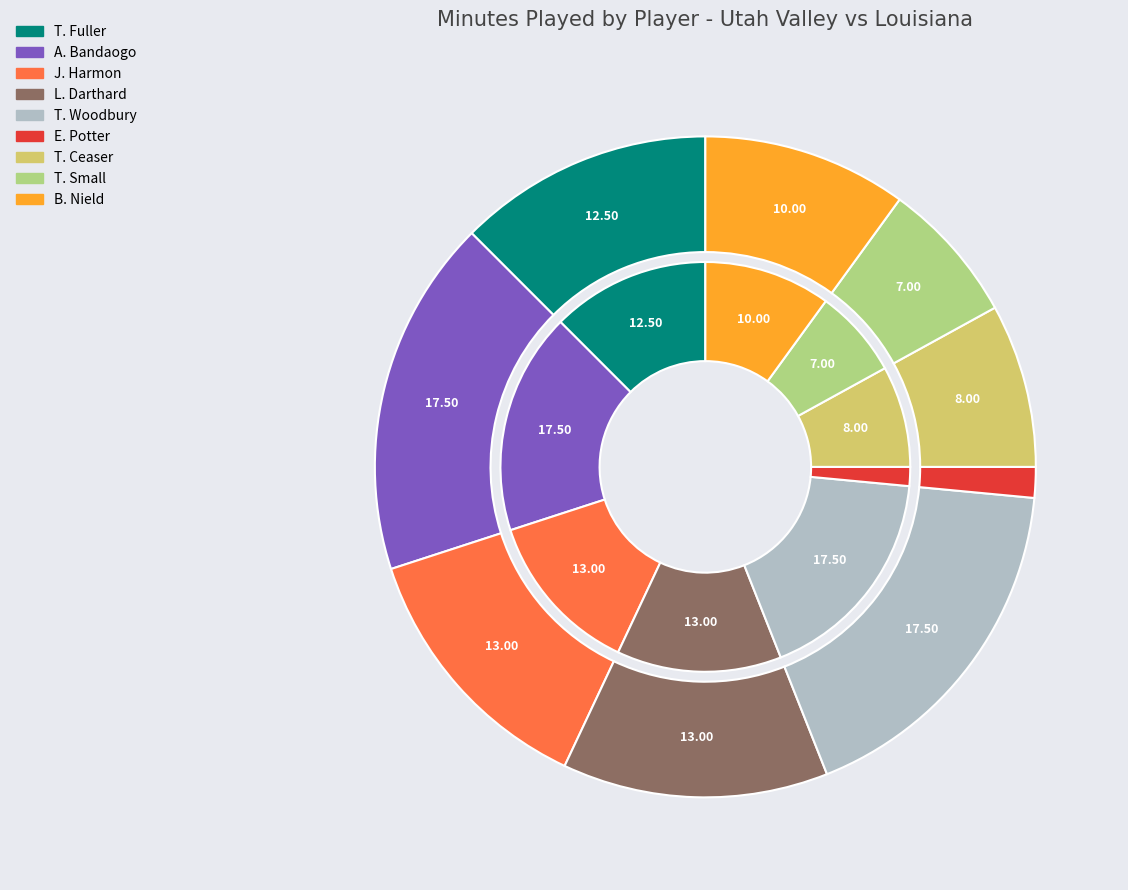

To the nearest percent, what percentage of the pie is J. Harmon?

13%